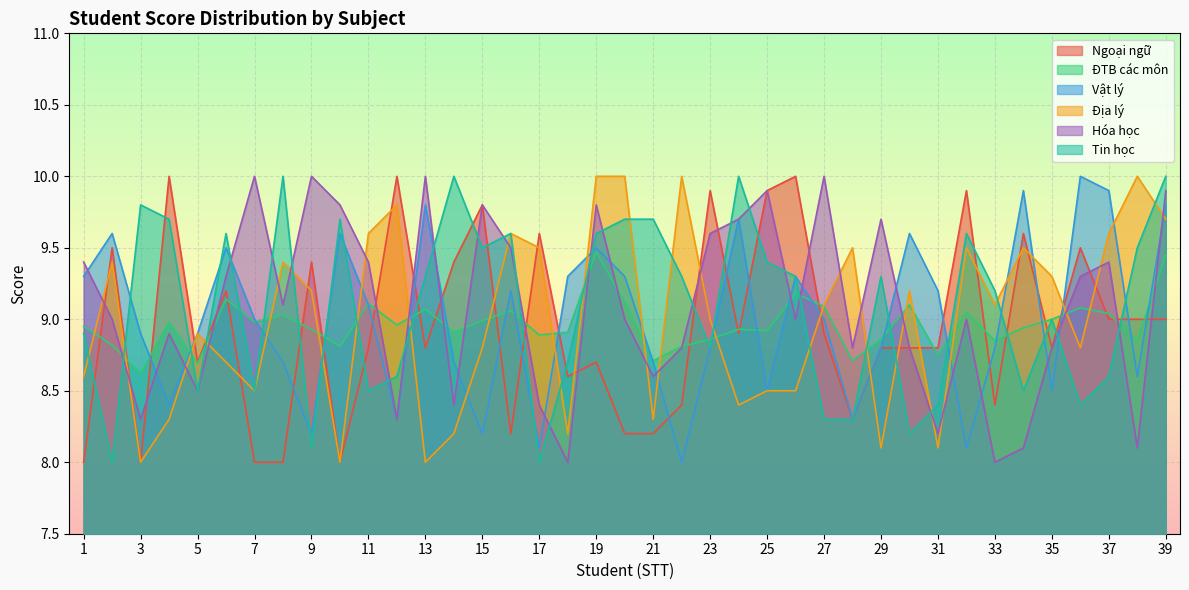

What is the approximate value of Địa lý at 5?

8.9